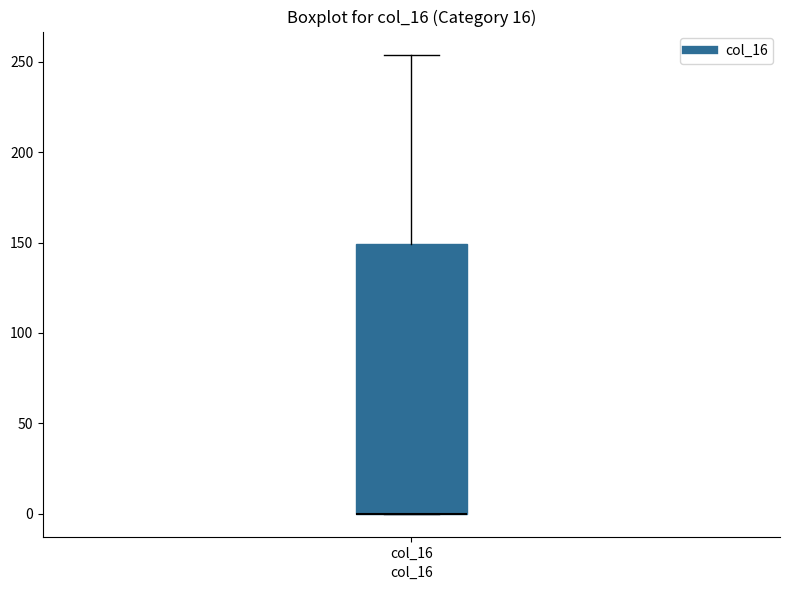

Read this box plot against the y-axis: the position of the median line, the range covered by the box, and the ends of both whiskers. The values are not printed on the chart, so give them approximately, as read against the axis.

median 0 (drawn on the box's lower edge), box 0 to 150, whiskers 0 to 255